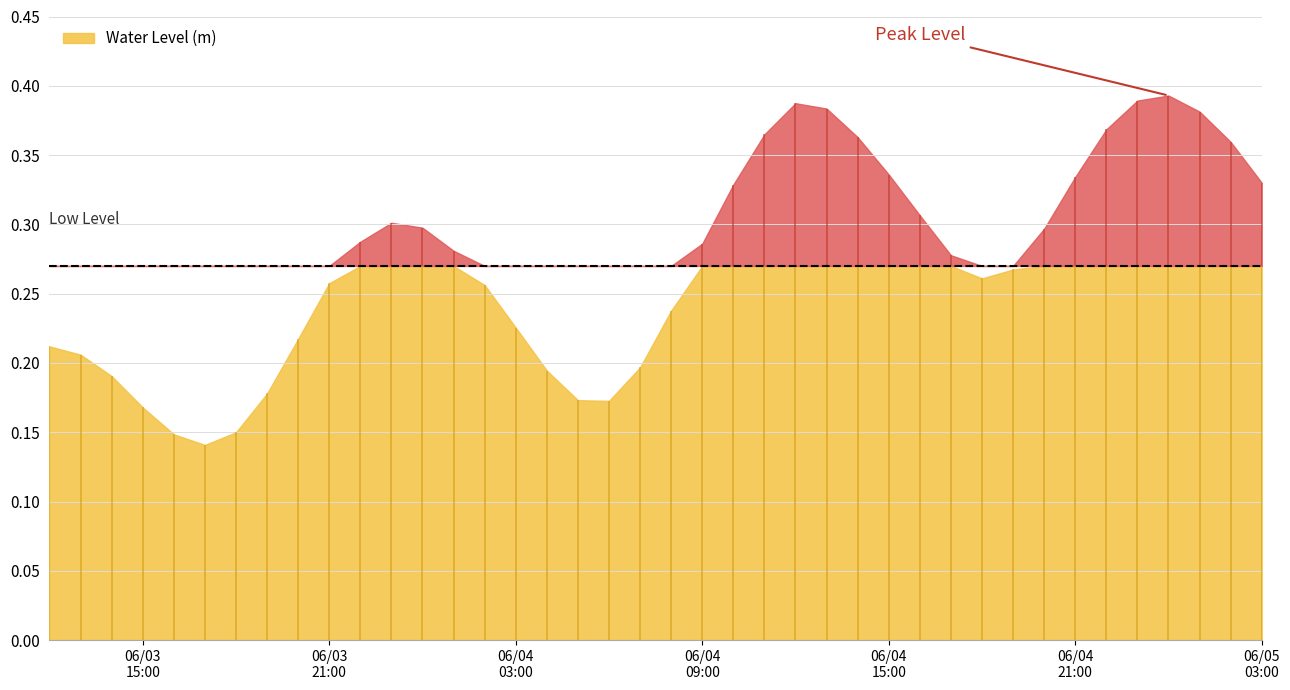

True or false: there are more than 1 points higher than both neighbors.

True